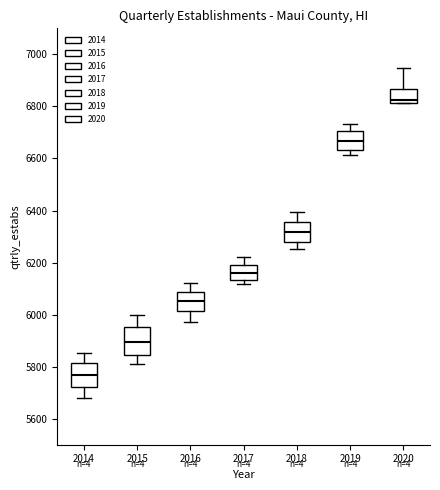

Reading left to right, read every box against the y-axis: the position of its median line, the range the box covers, and the ends of its whiskers. The values are not printed on the chart, so give them approximately, as read against the axis.

2014: median 5760, box 5720 to 5820, whiskers 5680 to 5860
2015: median 5900, box 5840 to 5960, whiskers 5820 to 6000
2016: median 6060, box 6020 to 6080, whiskers 5980 to 6120
2017: median 6160, box 6140 to 6200, whiskers 6120 to 6220
2018: median 6320, box 6280 to 6360, whiskers 6260 to 6400
2019: median 6660, box 6640 to 6700, whiskers 6620 to 6740
2020: median 6820 (just above the box's lower edge), box 6820 to 6860, whiskers 6820 to 6940